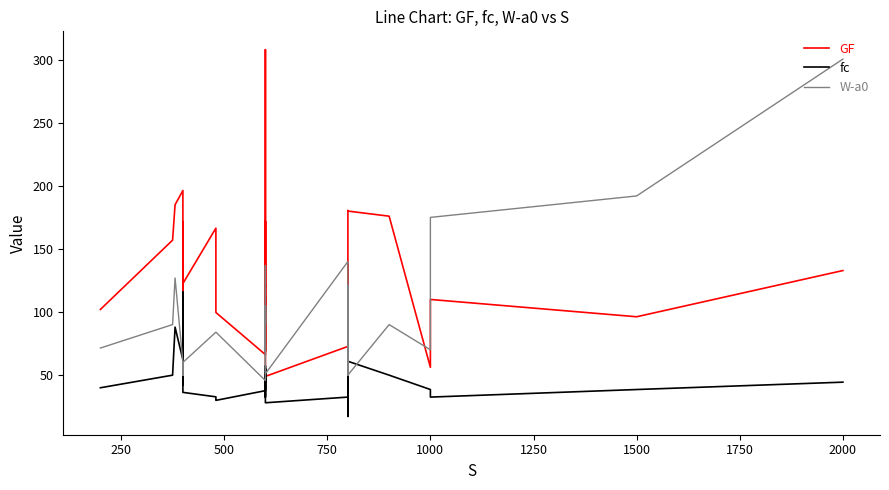

How many series are shown in this chart?

3